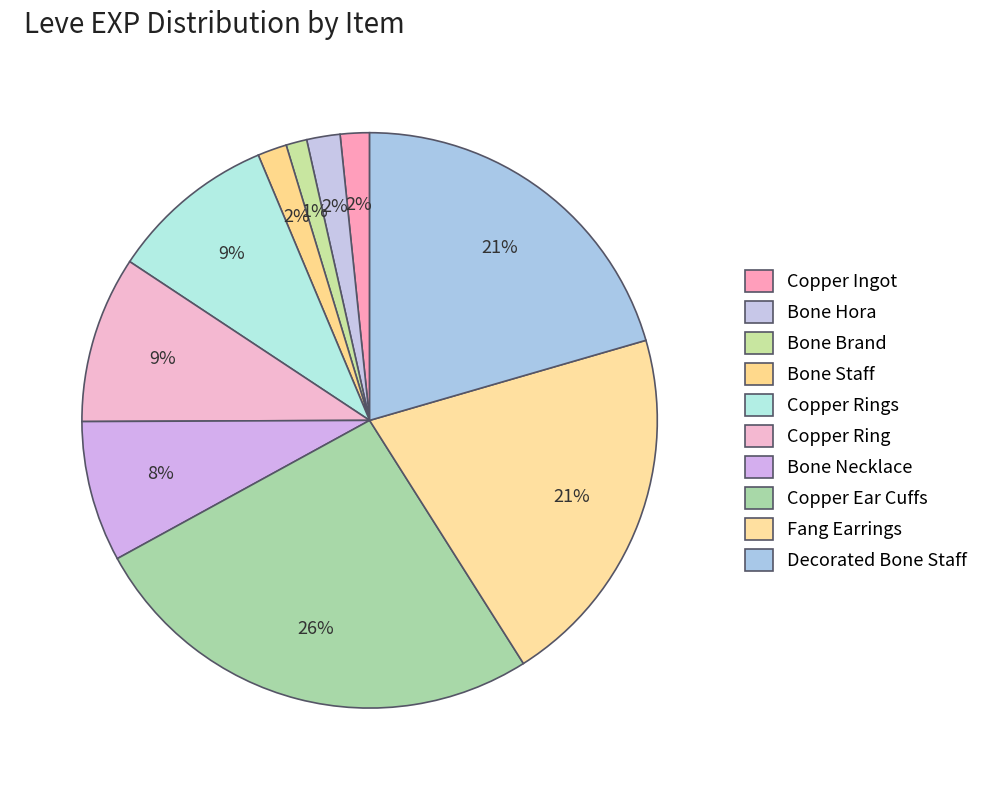

How many segments does this pie chart have?

10